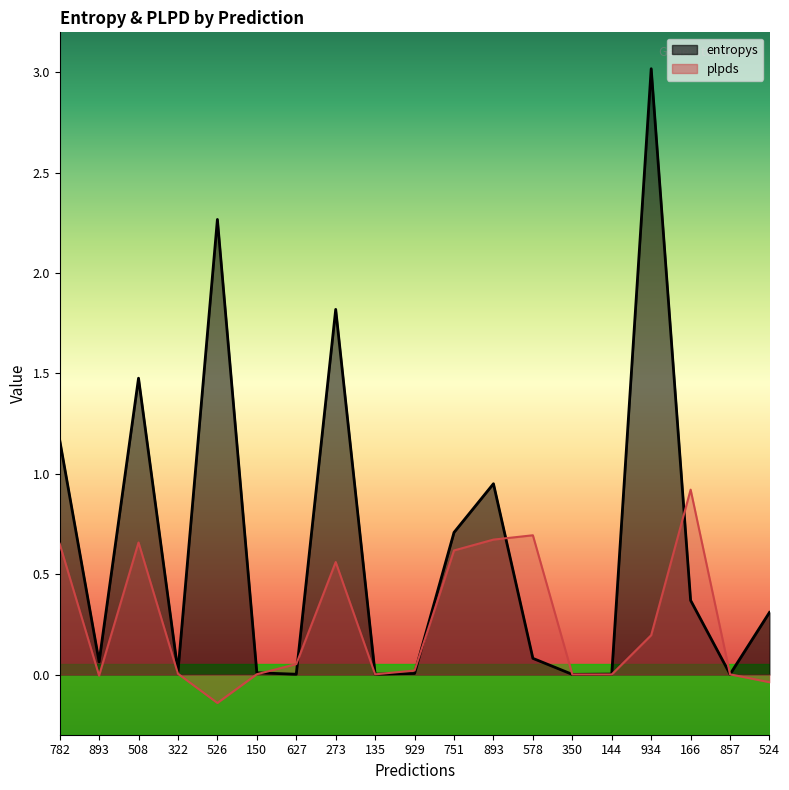

Reading right to left, transcribe all the data shown in this chart.

entropys: 0.3	0.0	0.4	3.0	0.0	0.0	0.1	1.0	0.7	0.0	0.0	1.8	0.0	0.0	2.3	0.0	1.5	0.1	1.2
plpds: -0.0	0.0	0.9	0.2	0.0	0.0	0.7	0.7	0.6	0.0	0.0	0.6	0.1	0.0	-0.1	0.0	0.7	-0.0	0.7